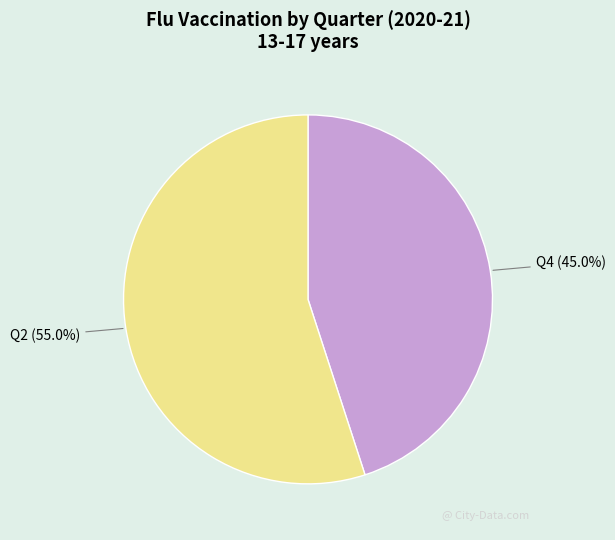

Between Q4 and Q2, which is larger?

Q2